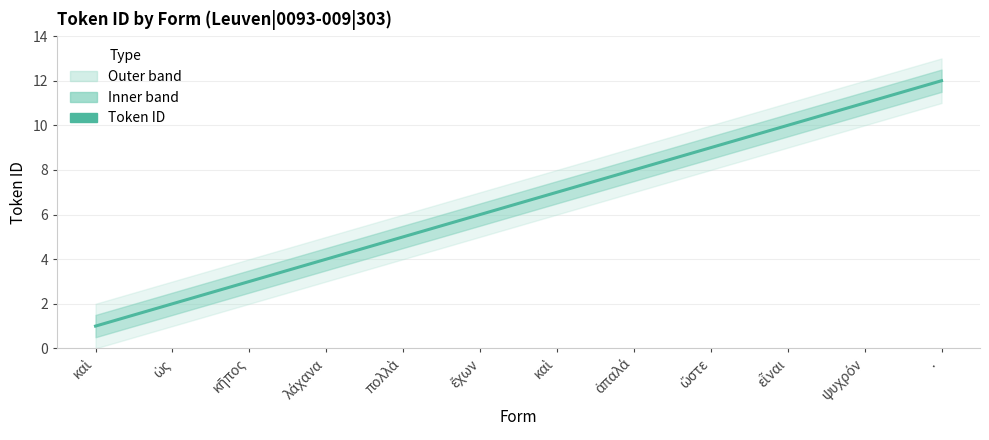

What is the smallest value displayed?

1